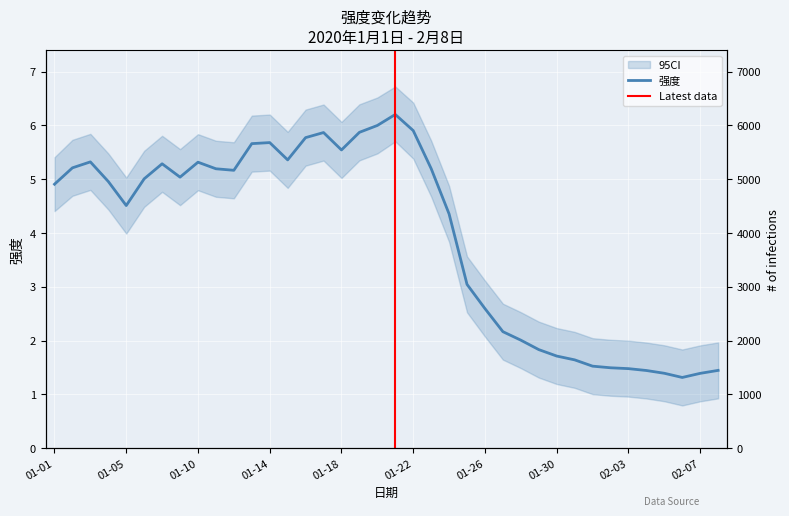

Where is the data nearest to the value 3?

20200125